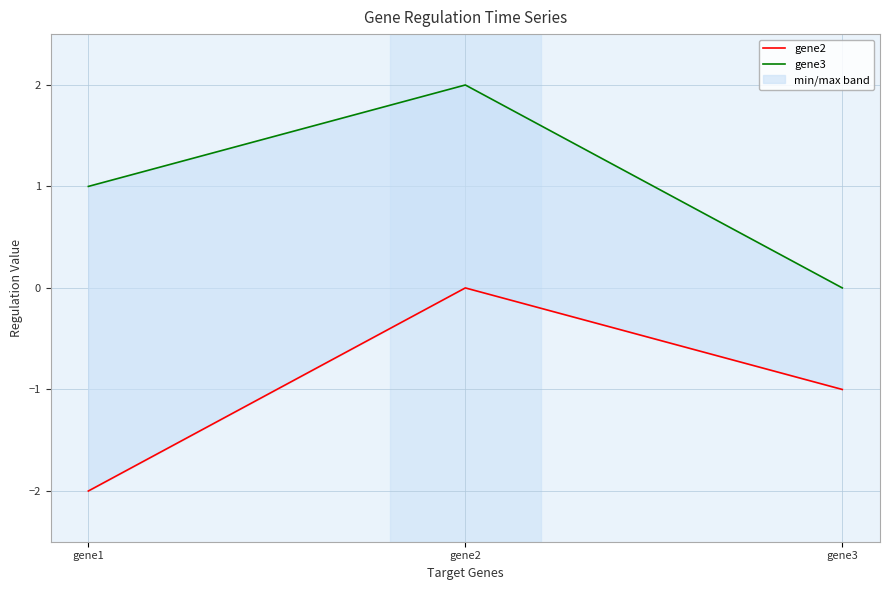

Which series has the largest total across all categories?

gene3